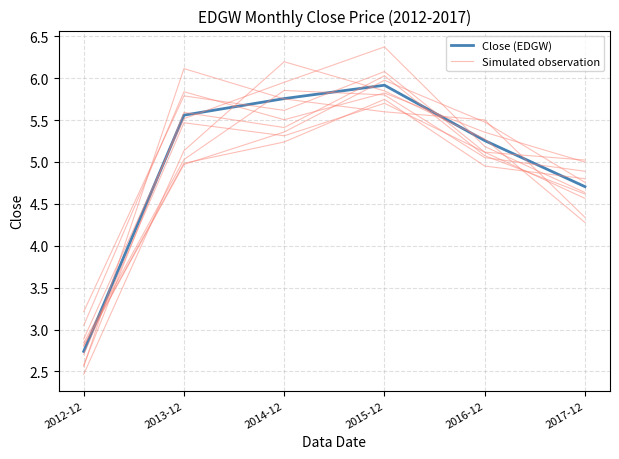

Count the number of categories in the chart.

6